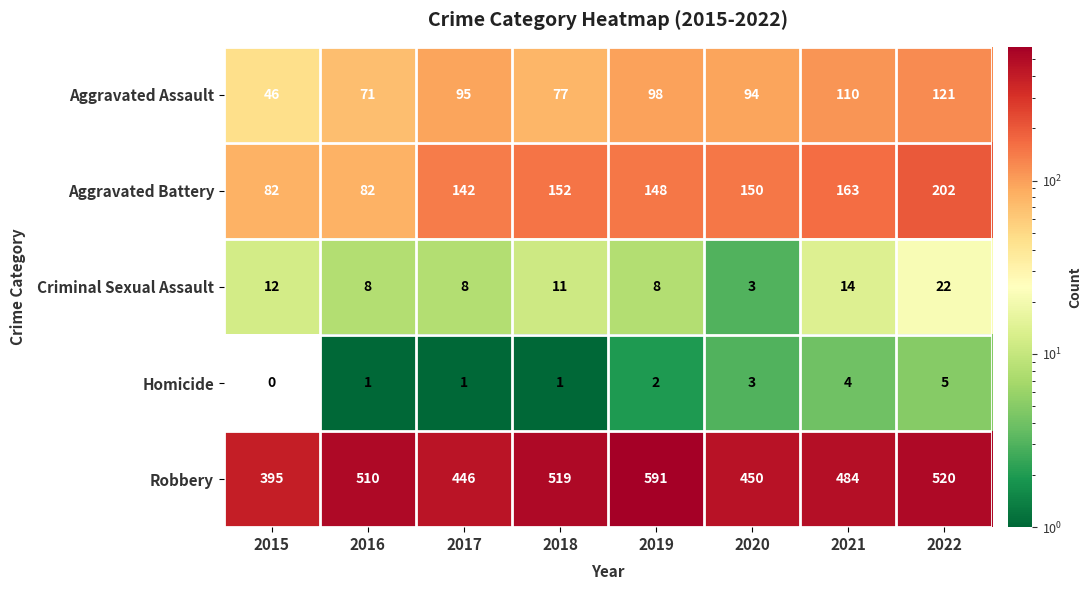

At which label does Criminal Sexual Assault first exceed 11?

2015